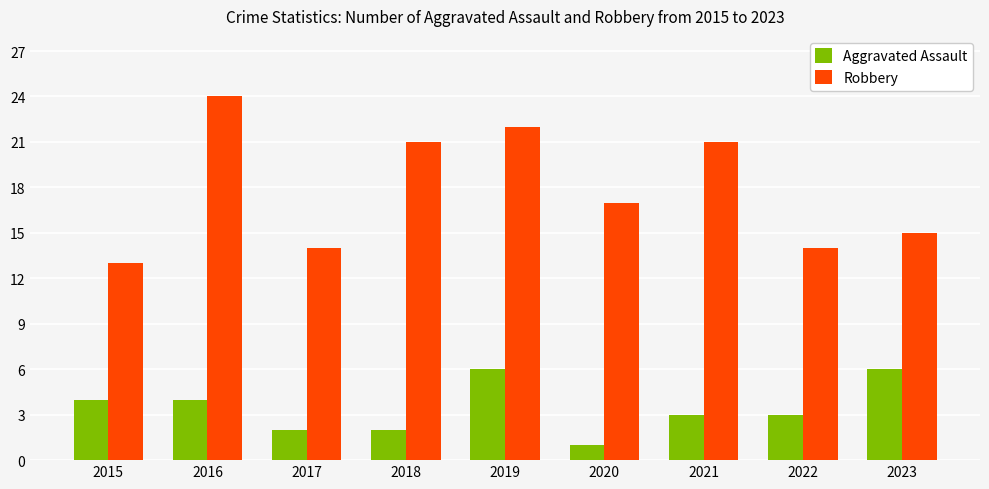

What is the average value of the Aggravated Assault series?

3